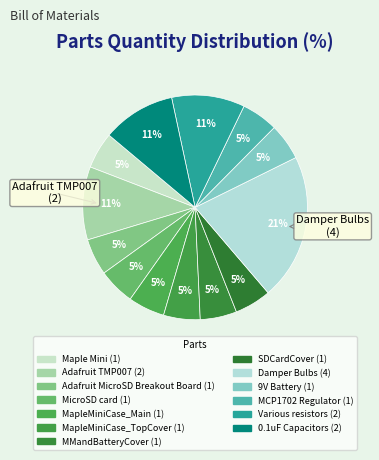

Which has a higher value, Maple Mini or SDCardCover?

Maple Mini